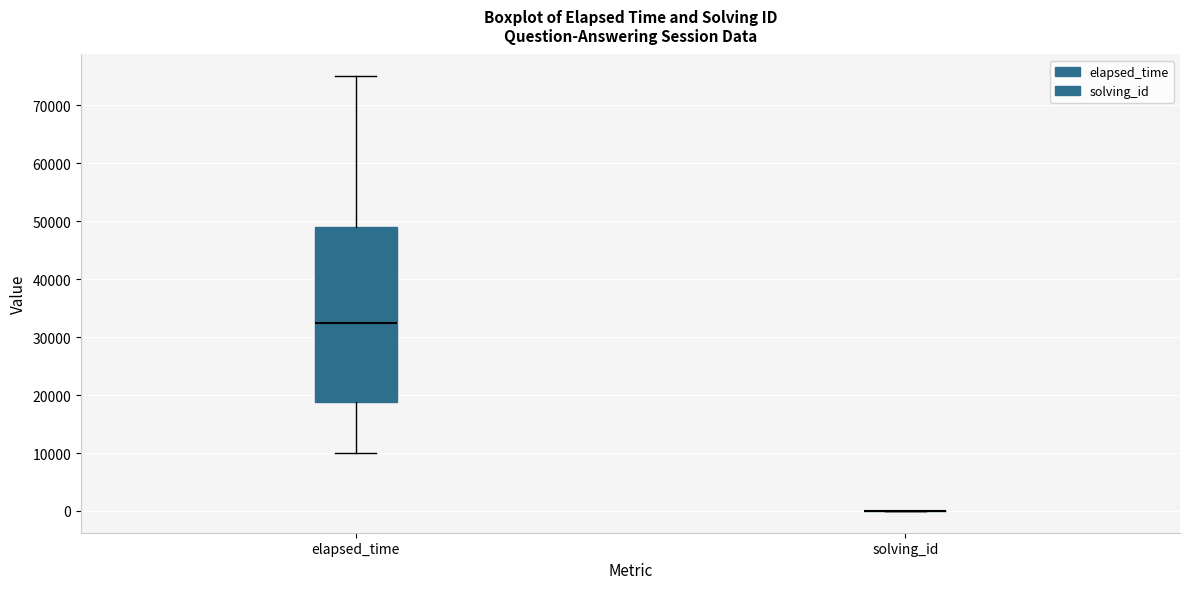

Reading left to right, read every box against the y-axis: the position of its median line, the range the box covers, and the ends of its whiskers. The values are not printed on the chart, so give them approximately, as read against the axis.

elapsed_time: median 33000, box 19000 to 49000, whiskers 10000 to 75000
solving_id: box collapsed to a line at 0, whiskers 0 to 0